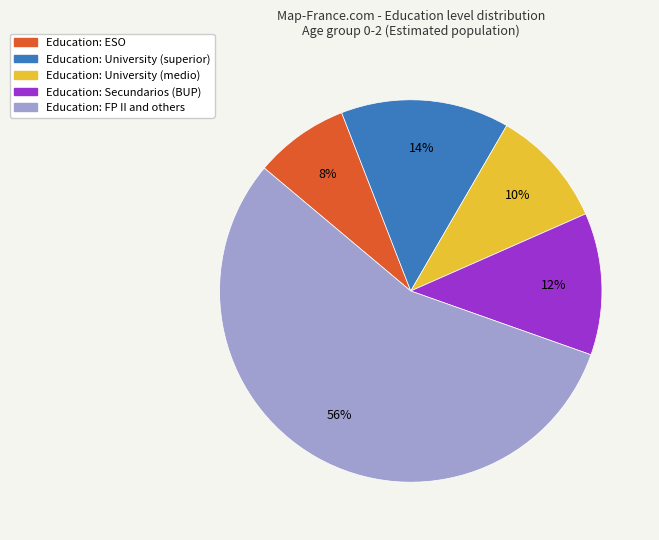

Combined, do Education: Secundarios (BUP) and Education: FP II and others account for over 50%?

Yes